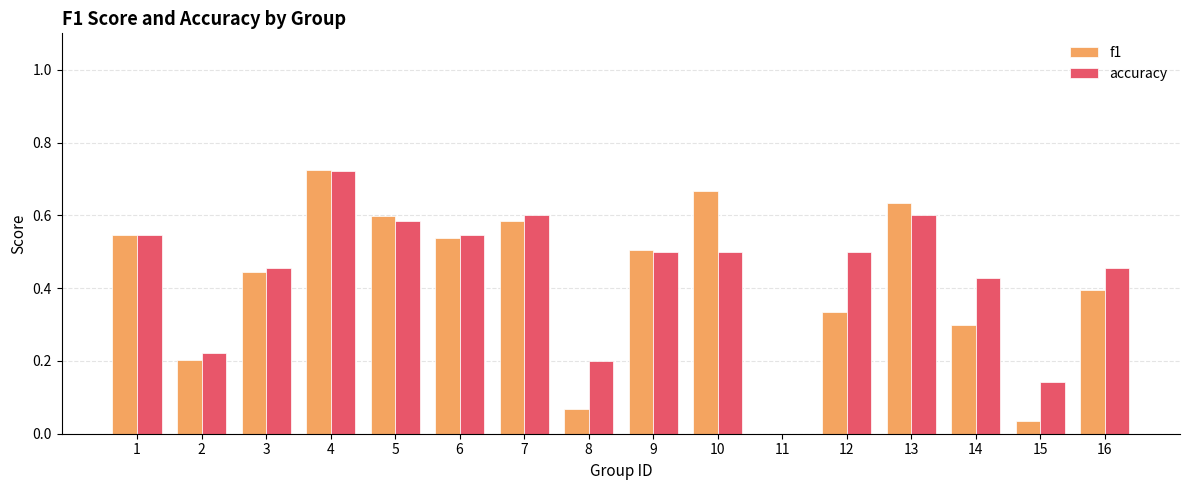

What is the sum of all f1 values?

6.6